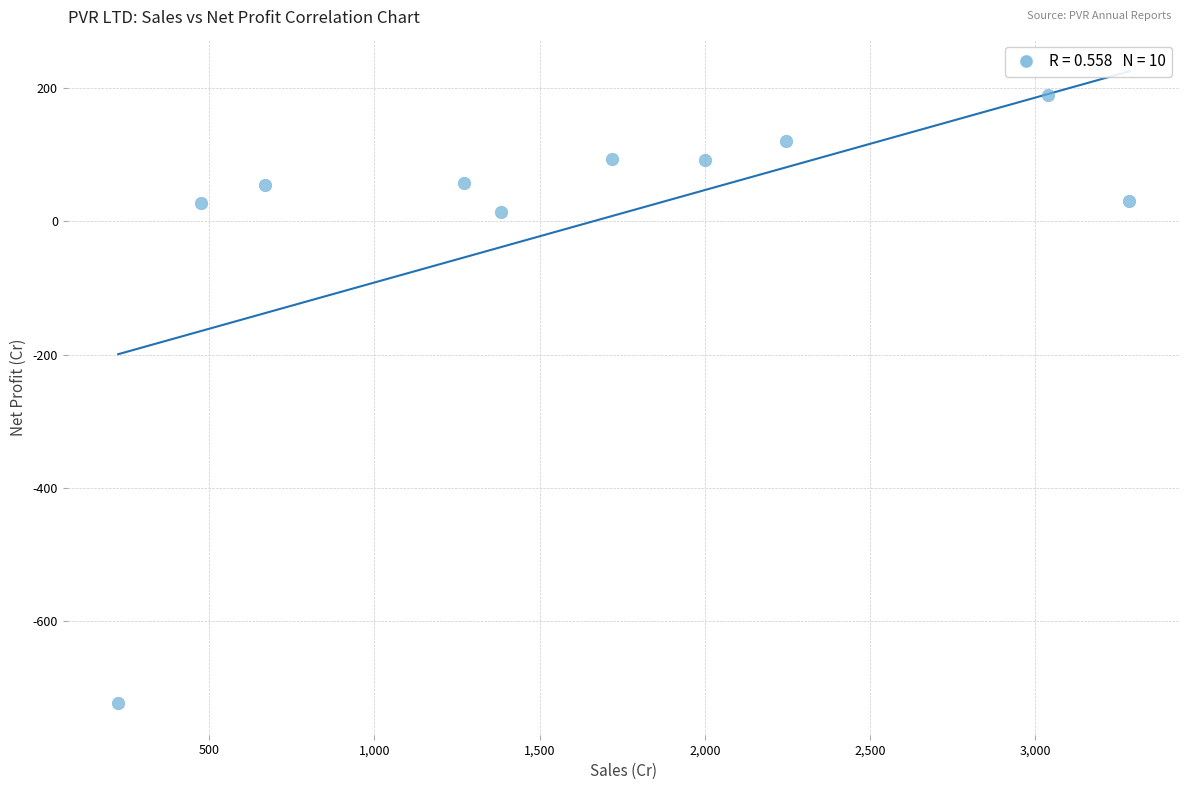

What is the range of Y values (max minus min)?

913.6